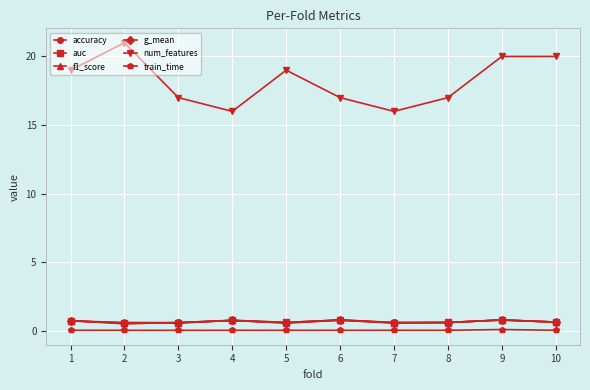

What is the maximum value shown in the chart?

21.0